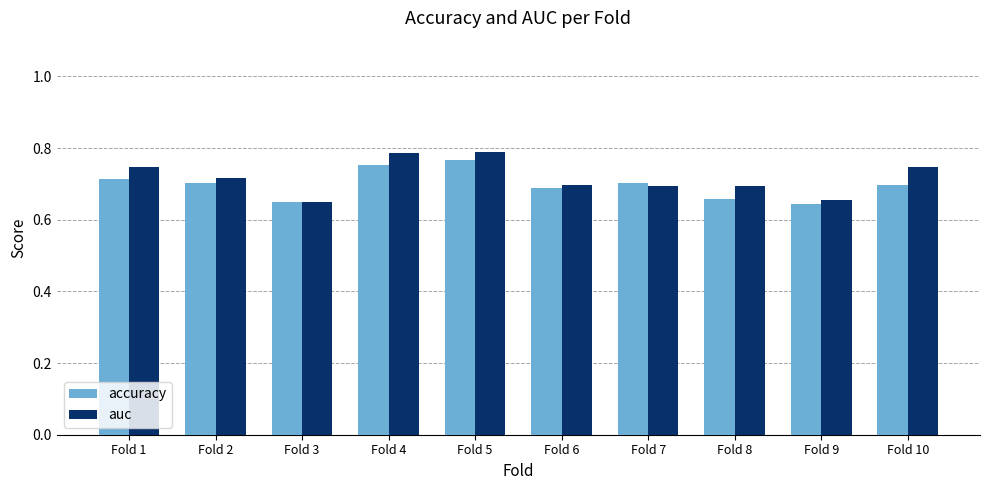

Count the number of data series in this chart.

2